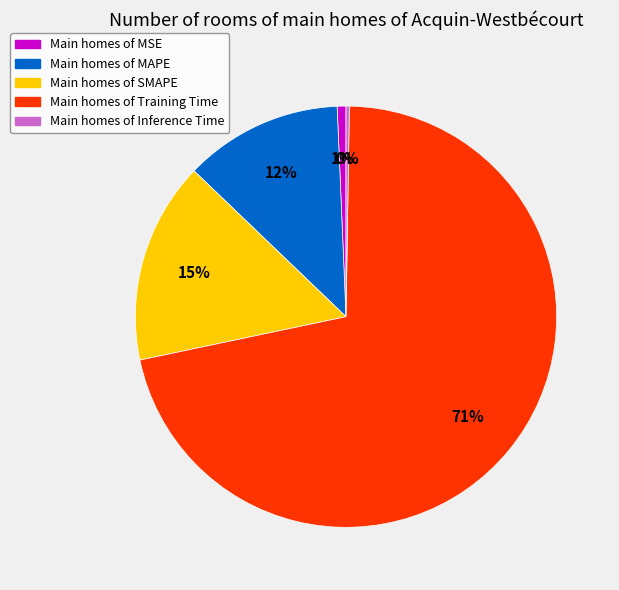

Is there a majority slice in this chart?

Yes